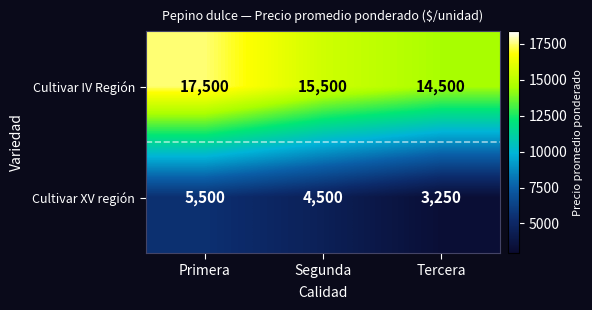

What is the minimum value shown in the chart?

3250